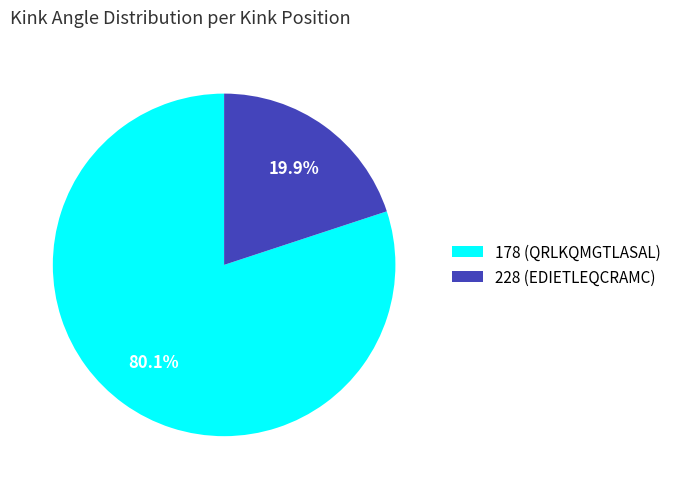

Which slice is the largest?

178 (QRLKQMGTLASAL)